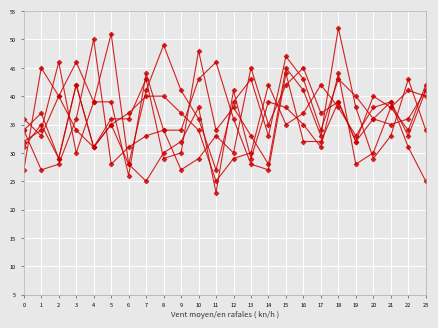

What is the total value across all series at 0?

194